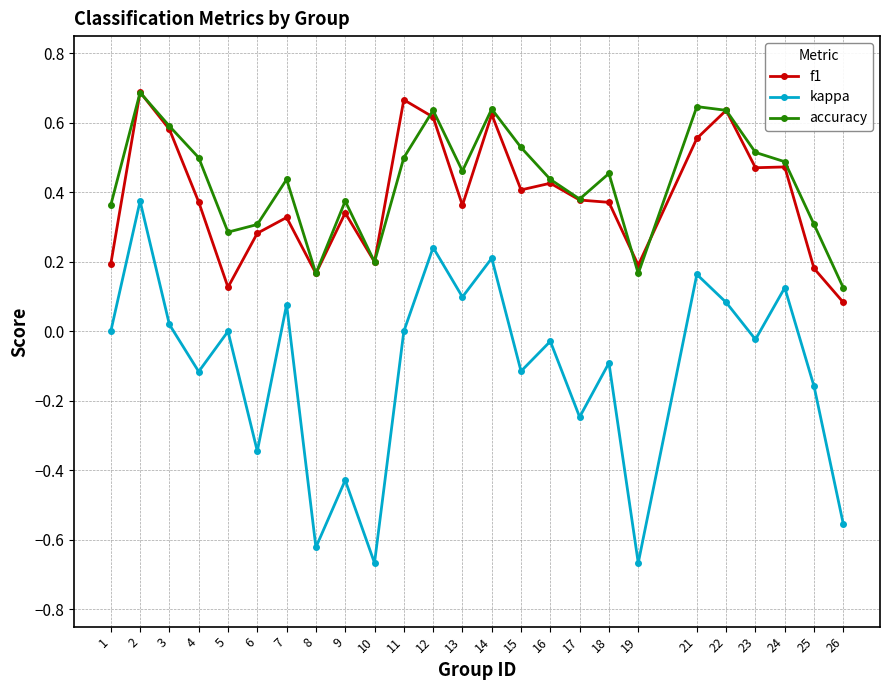

At which category does f1 reach its first local valley?

5